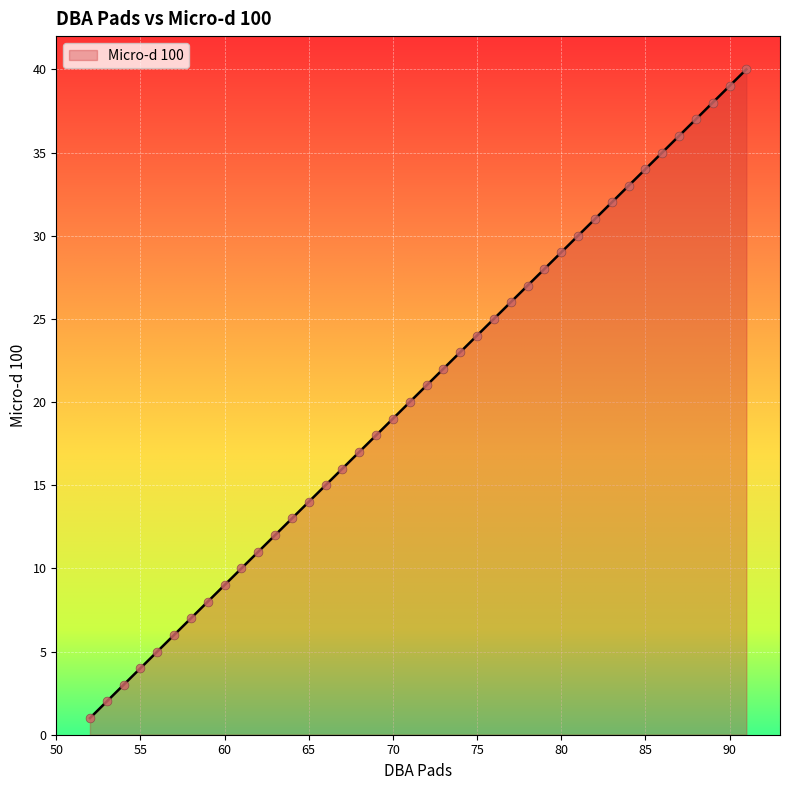

What is the difference between the maximum and minimum values?

39